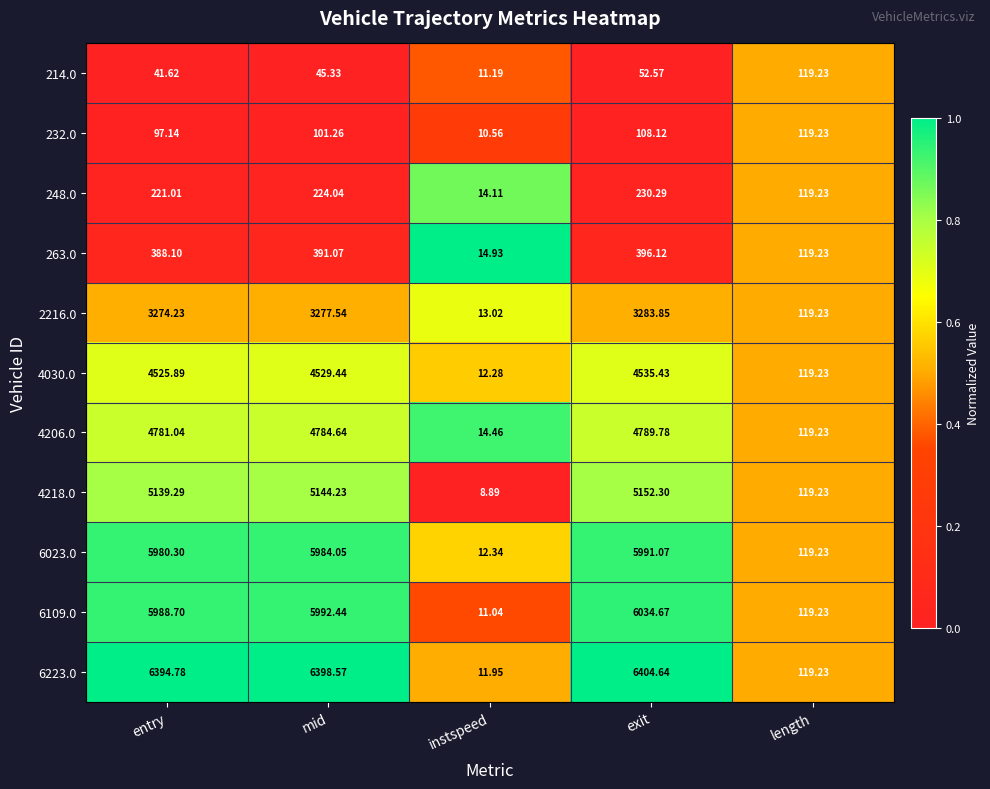

Is the value of 248.0 at mid greater than the value of 232.0 at instspeed?

Yes